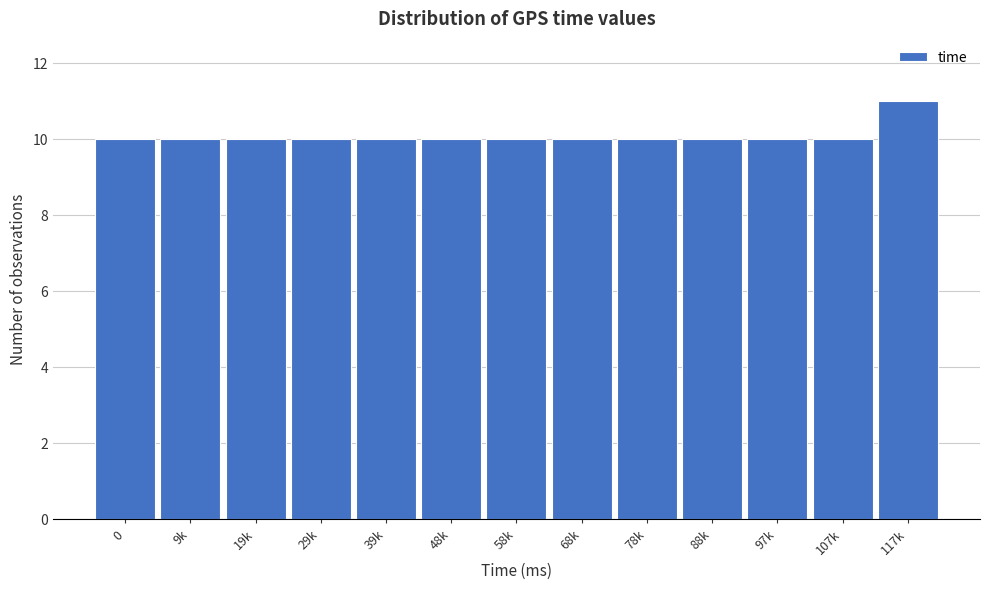

Reading right to left, what are all the values shown in this chart?

11	10	10	10	10	10	10	10	10	10	10	10	10